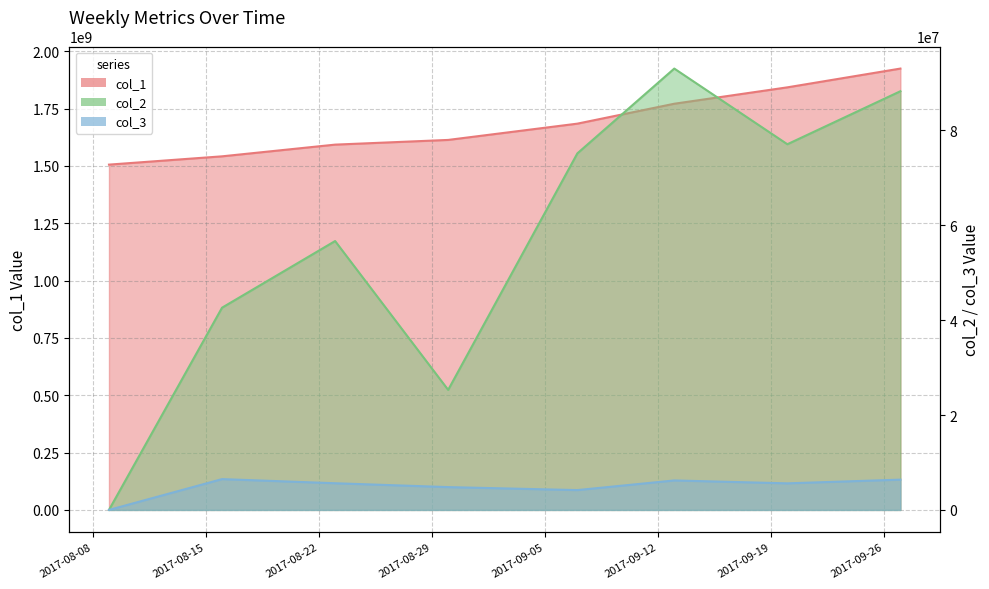

At 2017-08-30, list the series in order from smallest to largest.

col_3, col_2, col_1